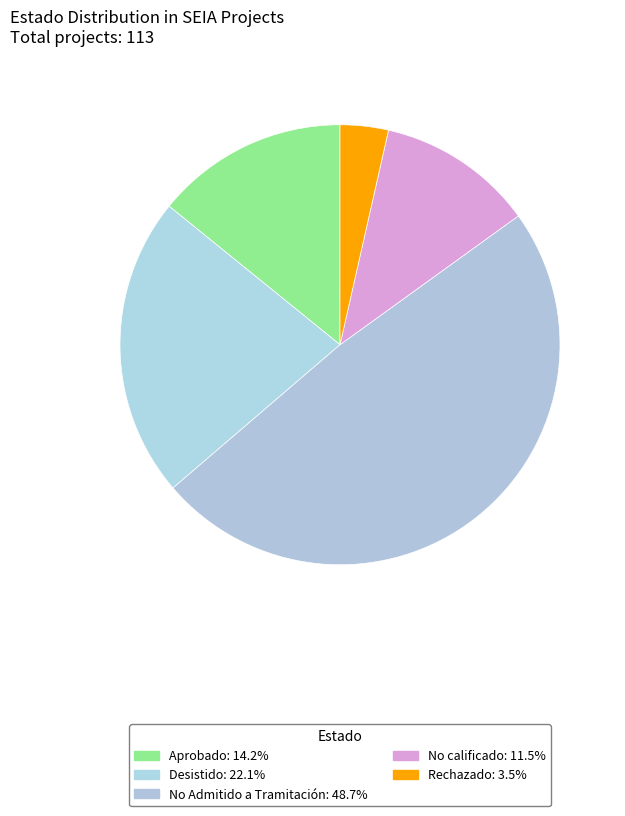

What percentage is NOT represented by Rechazado?

96.5%